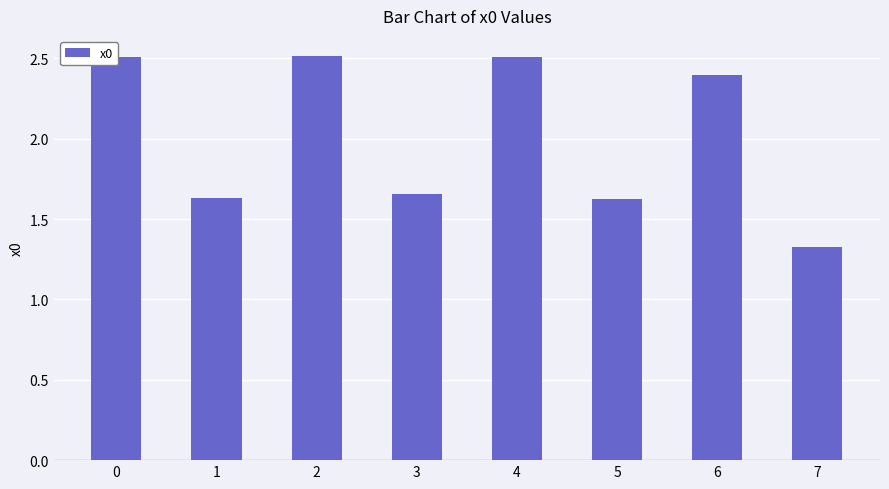

The value at 1 is 2.4. True or false?

False